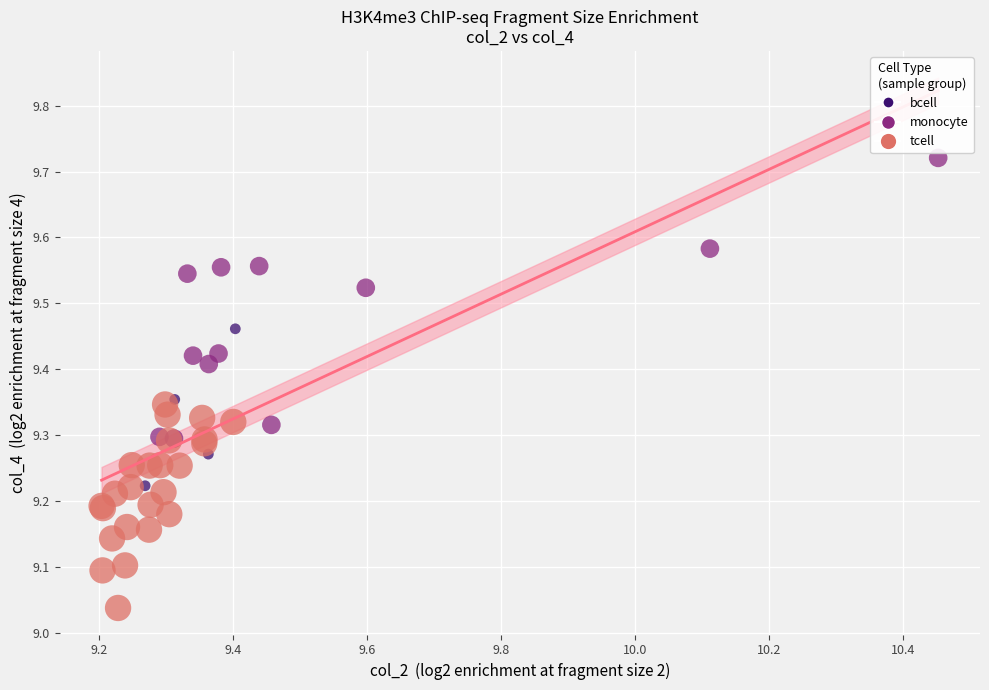

Which series has the largest Y range (max minus min)?

monocyte